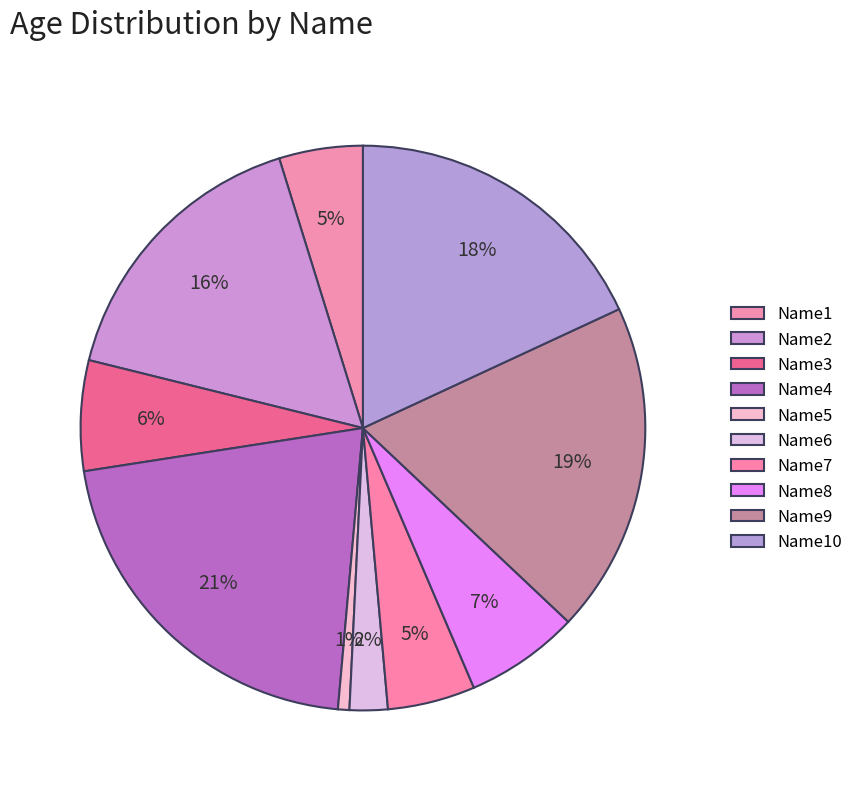

Is Name6 the majority of the pie?

No